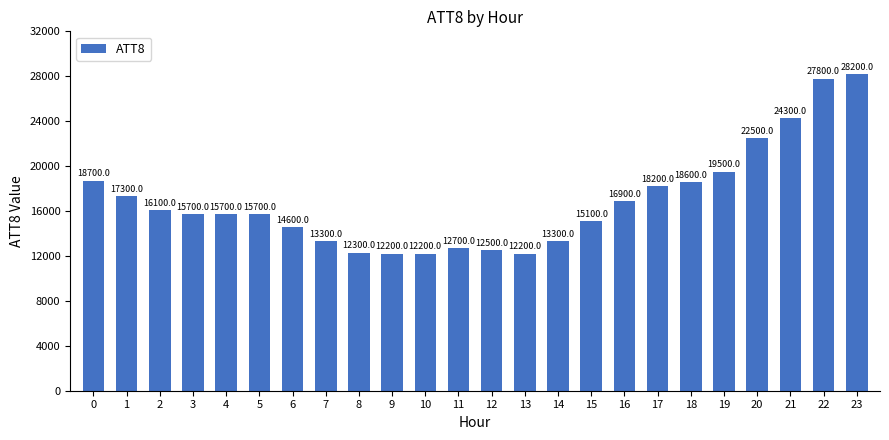

The chart shows a value of 16900 at 16. True or false?

True